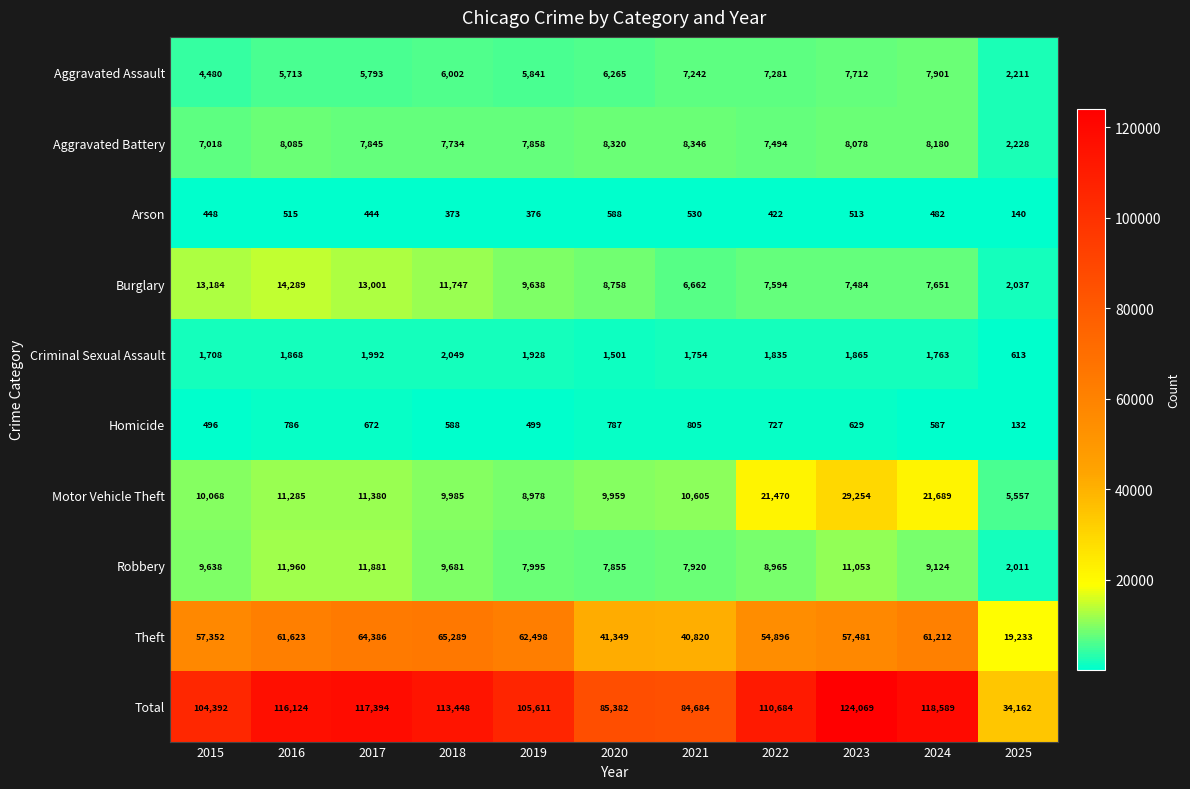

Which series has the widest spread of values?

Total